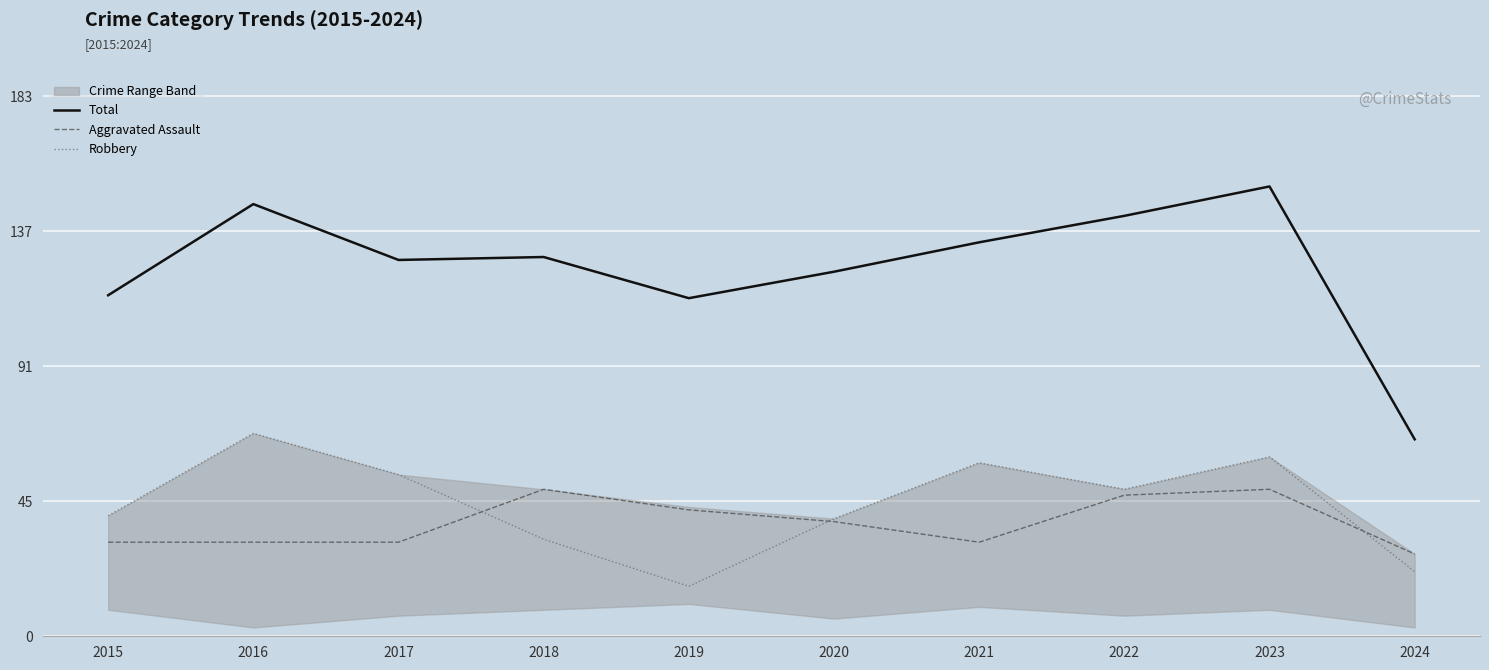

After their last crossing, which series has the higher values: Robbery or Aggravated Assault?

Aggravated Assault